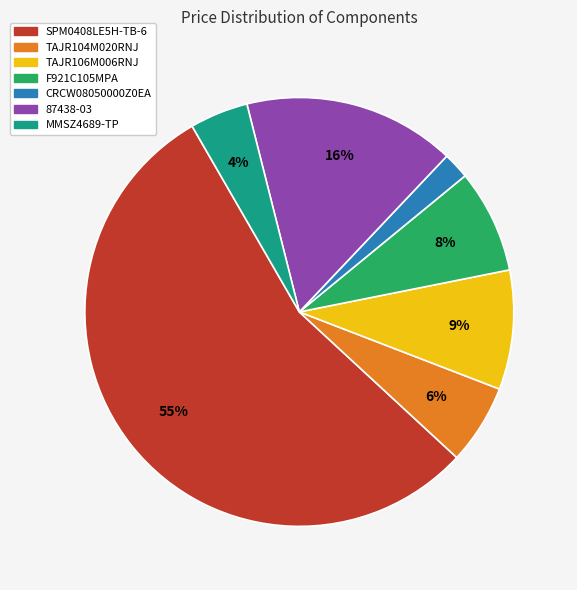

What is the ratio of the value at TAJR104M020RNJ to the value at F921C105MPA?

0.8